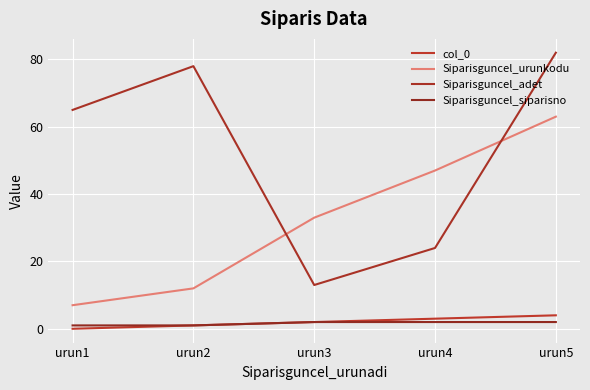

Reading right to left, transcribe all the data shown in this chart.

col_0: urun5=4	urun4=3	urun3=2	urun2=1	urun1=0
Siparisguncel_urunkodu: urun5=63	urun4=47	urun3=33	urun2=12	urun1=7
Siparisguncel_adet: urun5=82	urun4=24	urun3=13	urun2=78	urun1=65
Siparisguncel_siparisno: urun5=2	urun4=2	urun3=2	urun2=1	urun1=1